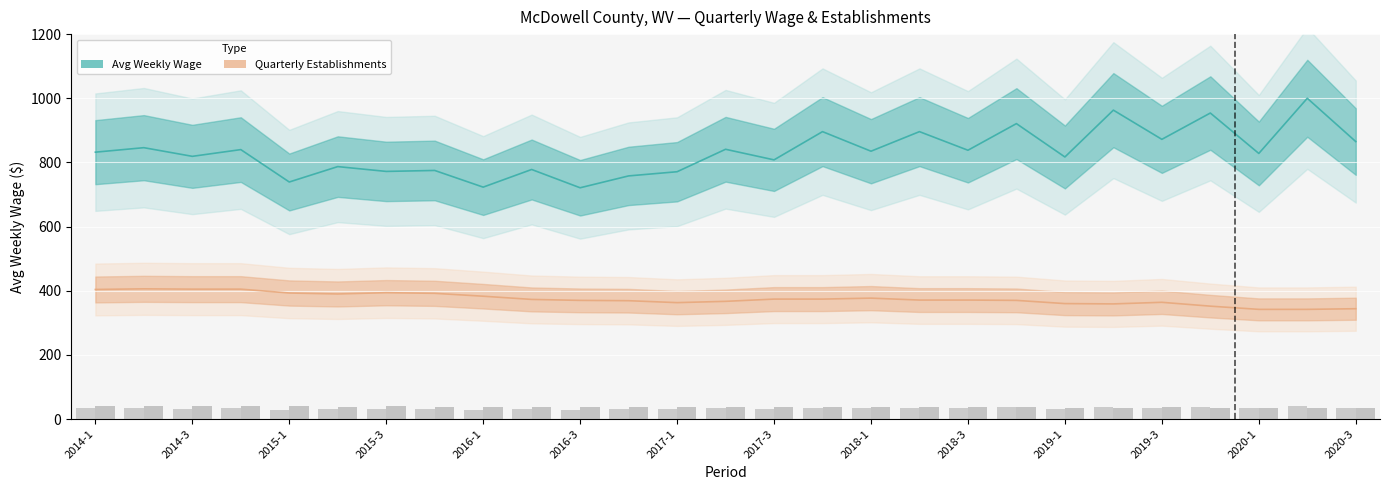

What is the average value of the qtrly_estabs series?

37.5